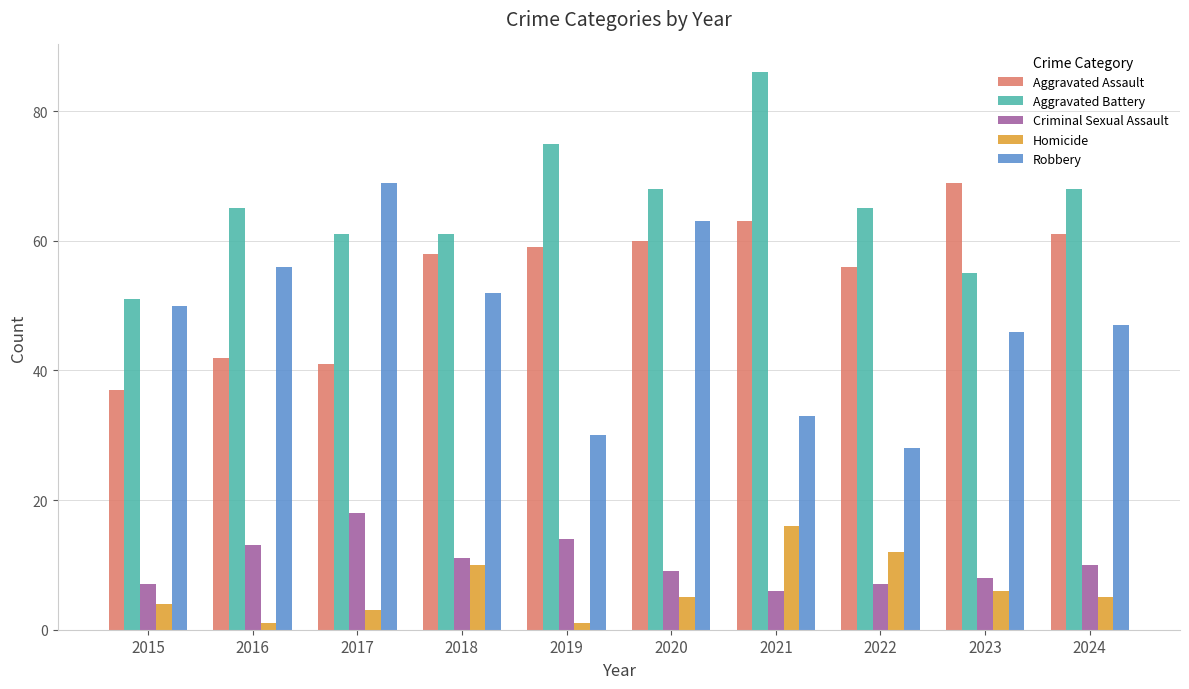

Reading left to right, transcribe all the data shown in this chart.

Aggravated Assault: 37	42	41	58	59	60	63	56	69	61
Aggravated Battery: 51	65	61	61	75	68	86	65	55	68
Criminal Sexual Assault: 7	13	18	11	14	9	6	7	8	10
Homicide: 4	1	3	10	1	5	16	12	6	5
Robbery: 50	56	69	52	30	63	33	28	46	47